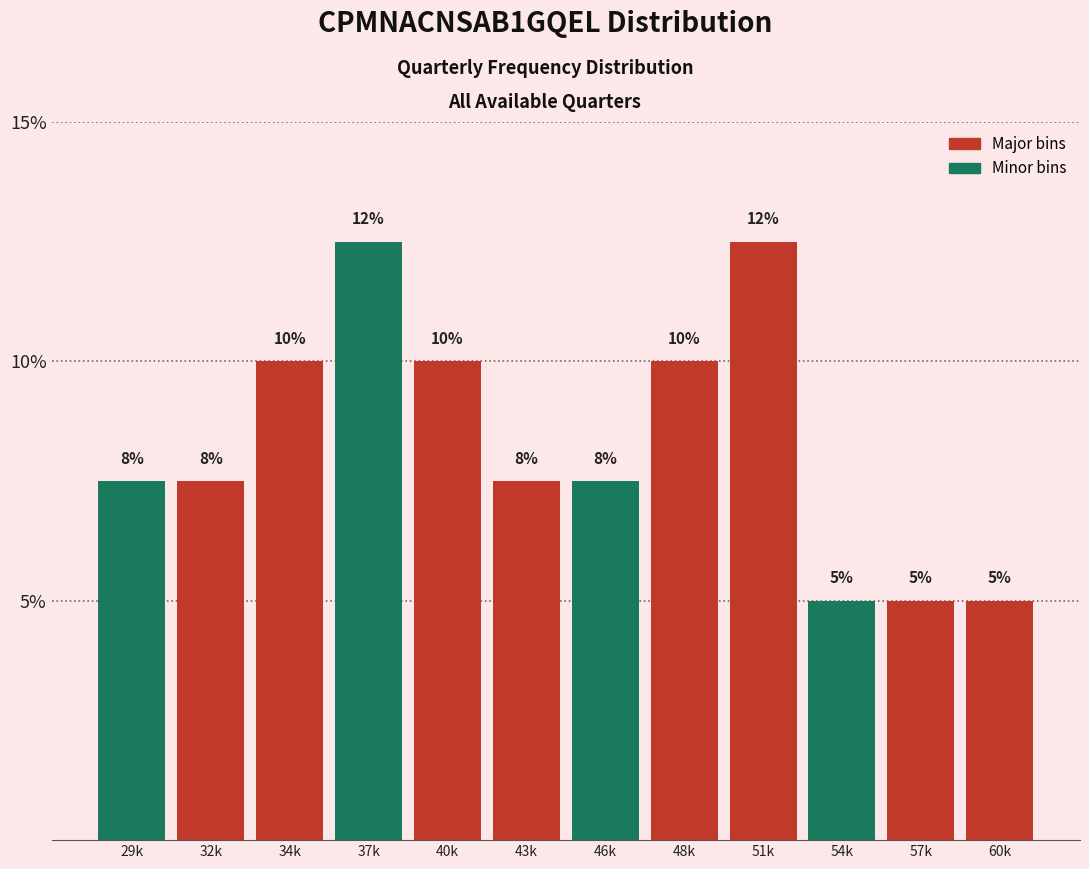

Is it true that the value at 43k is 10.5?

False